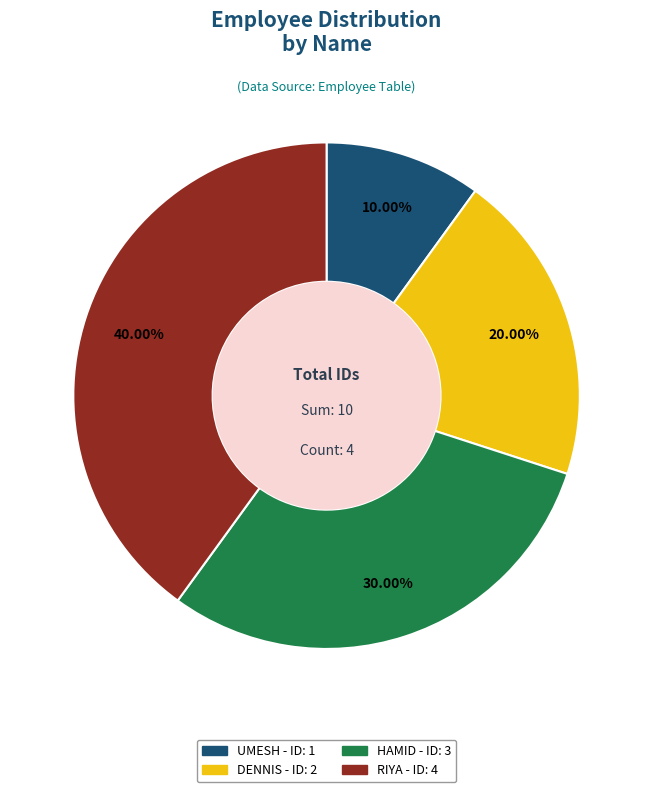

Is it true that DENNIS is 20% of the pie?

True